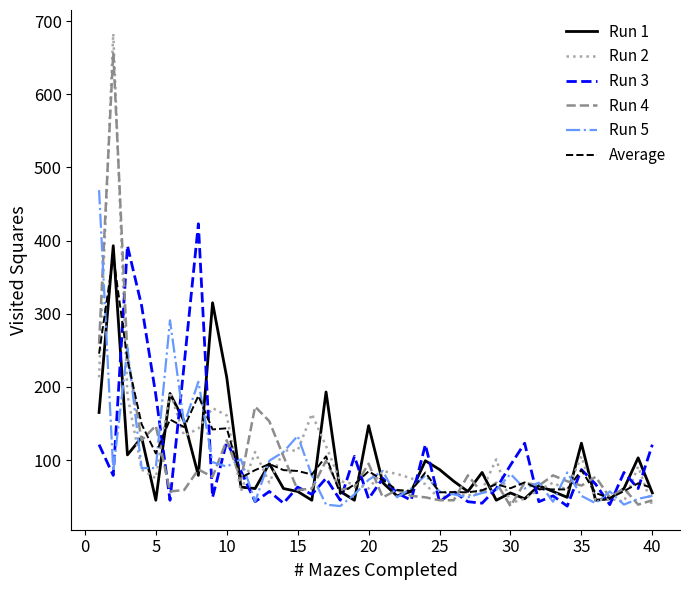

What is the greatest value displayed?

683.0